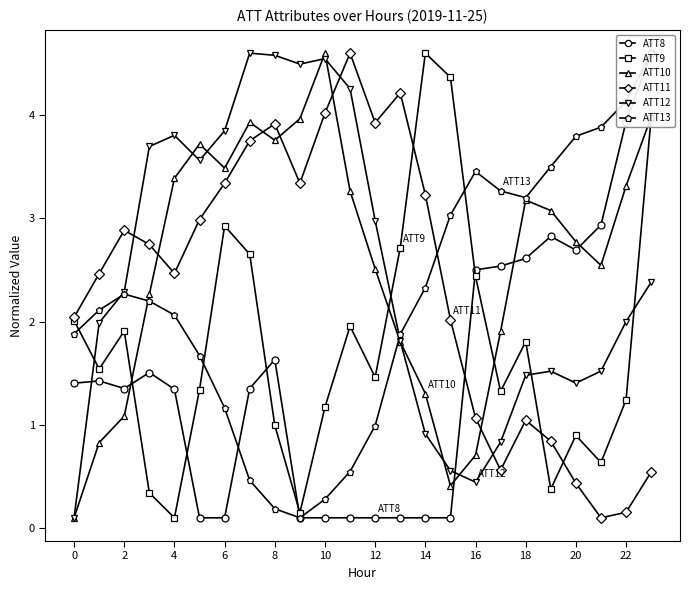

True or false: ATT10 has a value of 2.2 at 14.

False